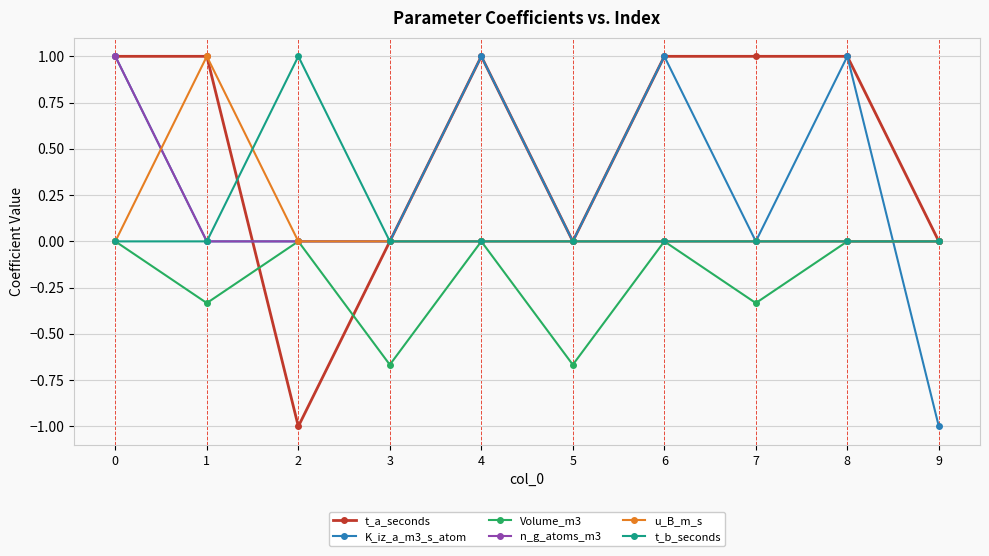

How many t_a_seconds values are between 0 and 1?

9